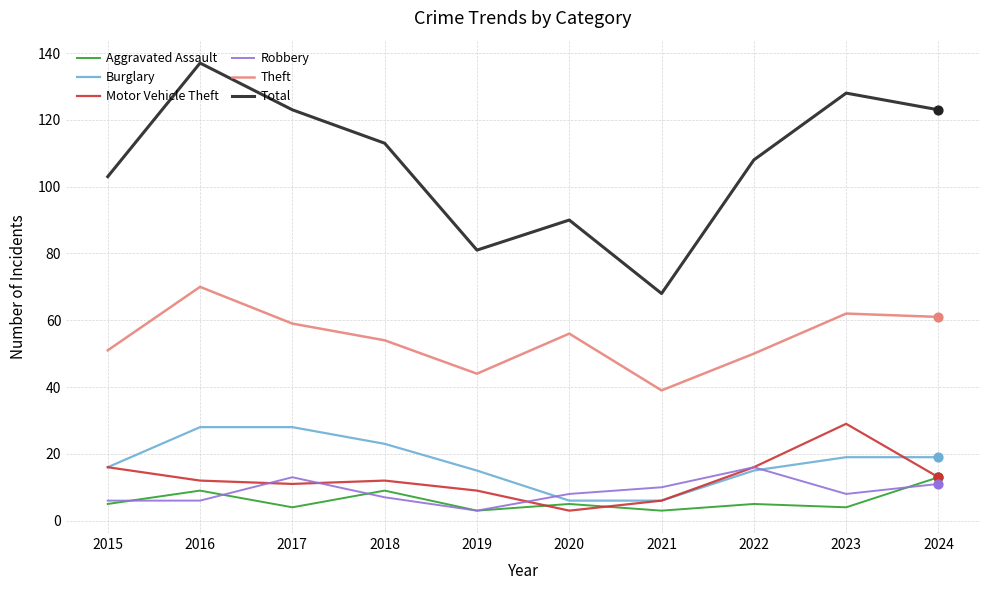

Which series has the largest total across all categories?

Total